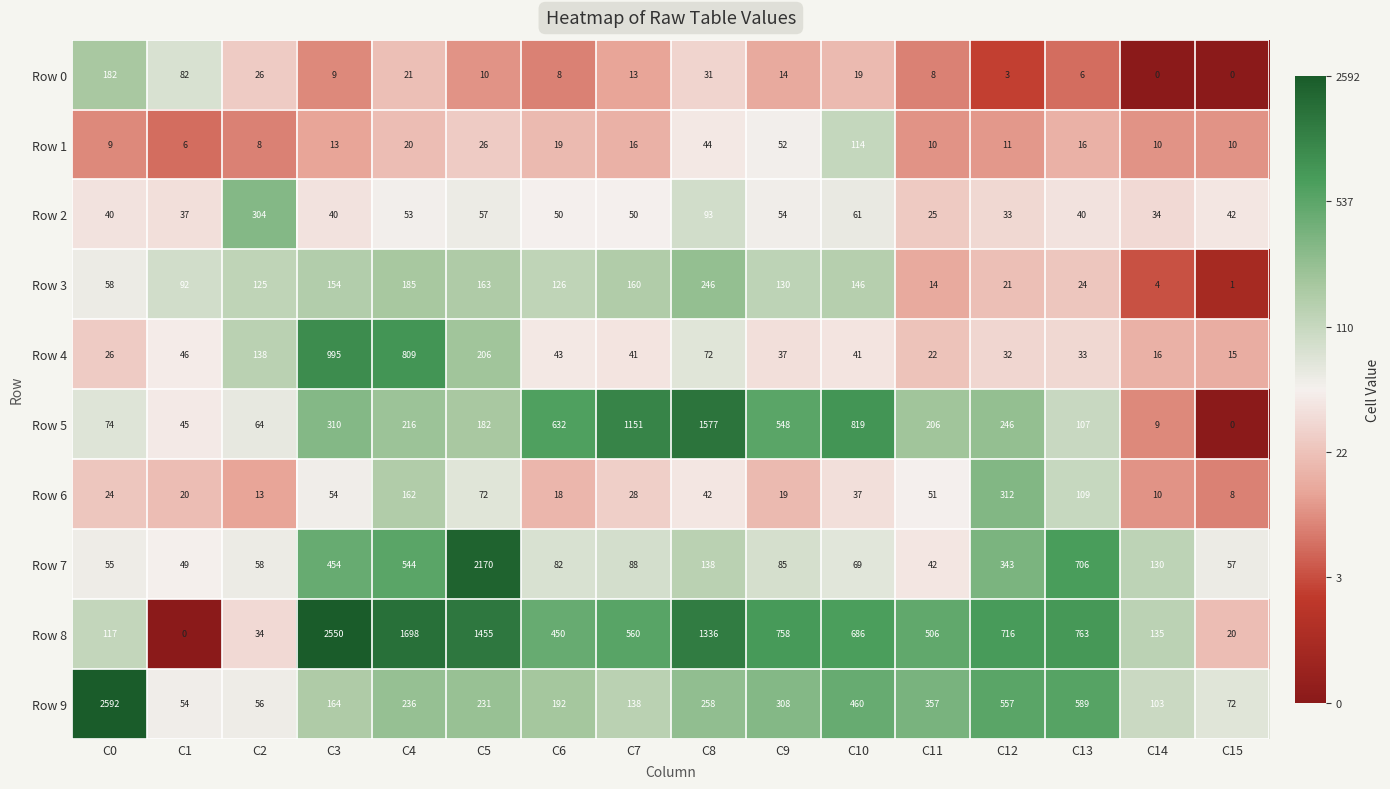

Which series has the largest total across all categories?

Row 8